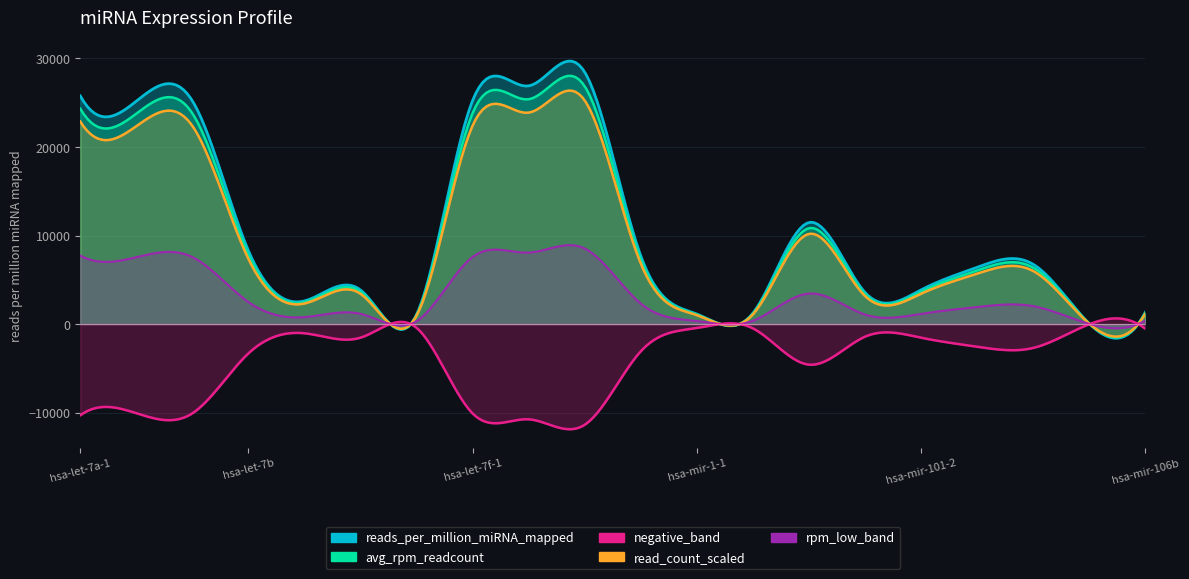

What is the change in value from hsa-let-7f-1 to hsa-mir-103a-1?

-18862.9